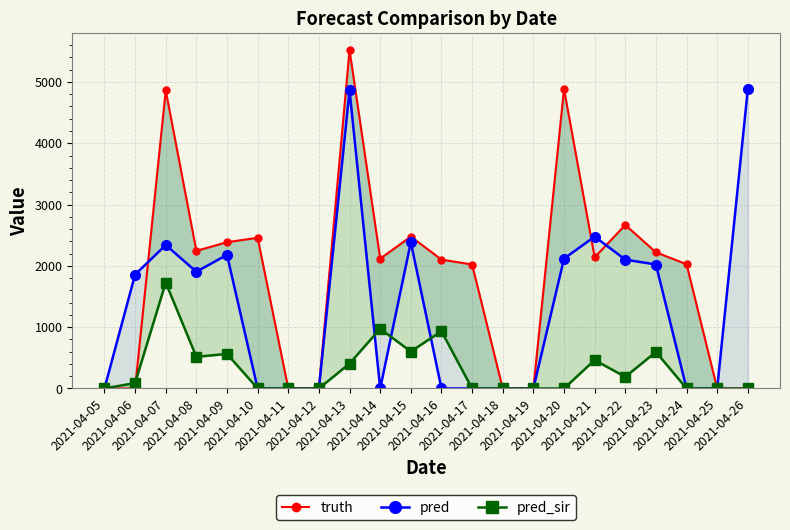

Reading left to right, what are all the values shown in this chart?

truth: 0	0	4862	2245	2386	2458	0	0	5519	2118	2477	2102	2022	0	0	4884	2139	2668	2221	2027	0	0
pred: 0	1858	2340	1904	2180	0	0	0	4862	0	2386	0	0	0	0	2118	2477	2102	2022	0	0	4884
pred_sir: 0	89	1728	516	564	0	0	0	406	974	602	934	0	0	0	0	463	189	596	0	0	0